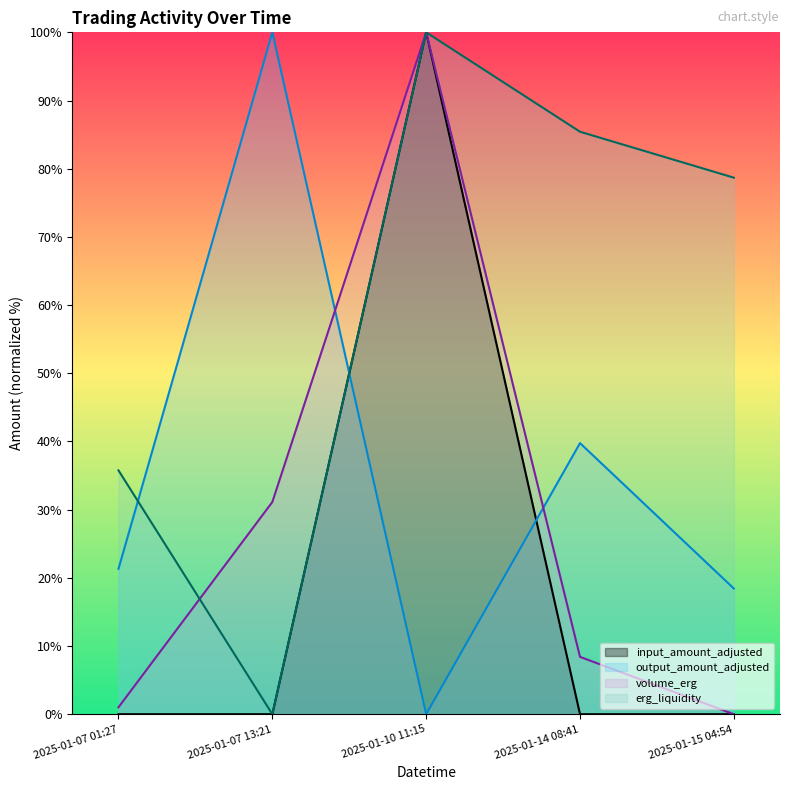

Is it true that erg_liquidity equals 35.8 at 2025-01-07 01:27?

True